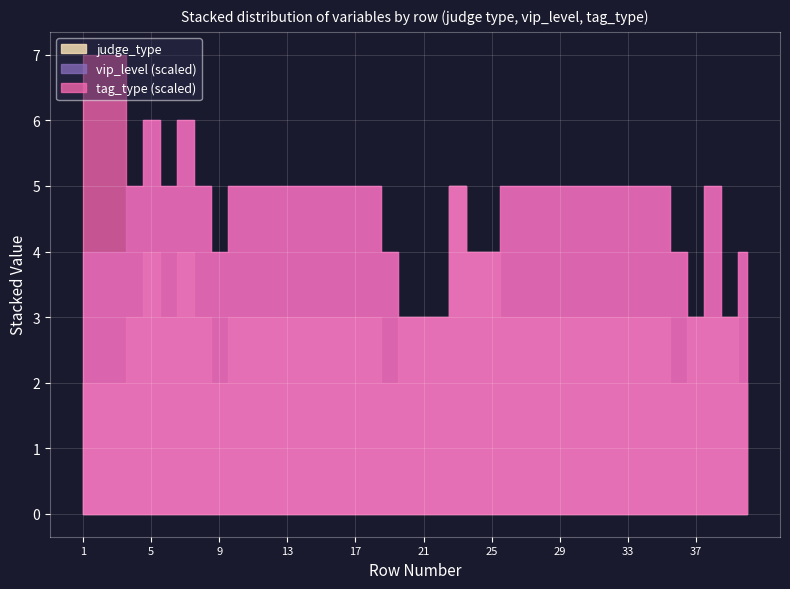

Where is vip_level nearest to the value 0?

20